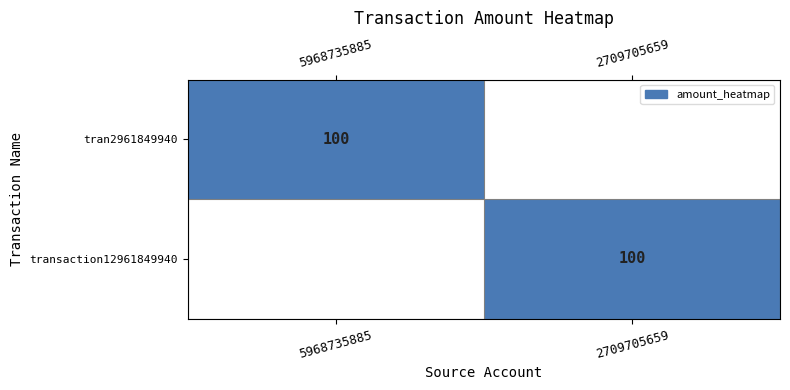

How many series are shown in this chart?

2